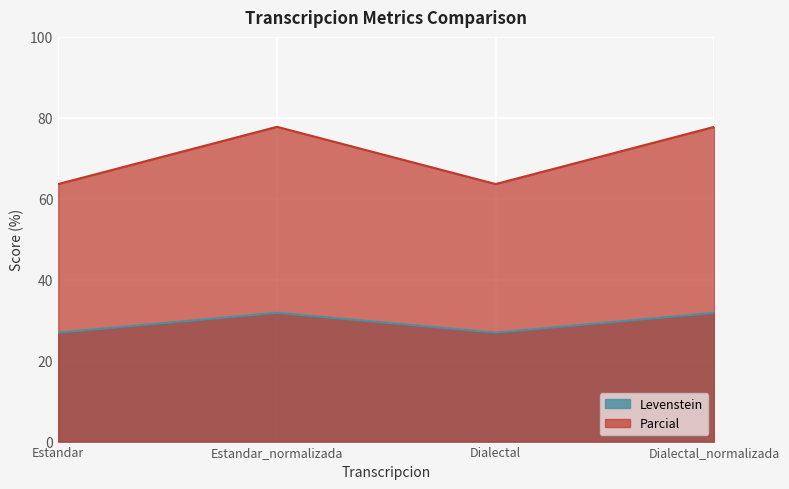

What is the sum of the Parcial values at Dialectal_normalizada and Estandar_normalizada?

155.6